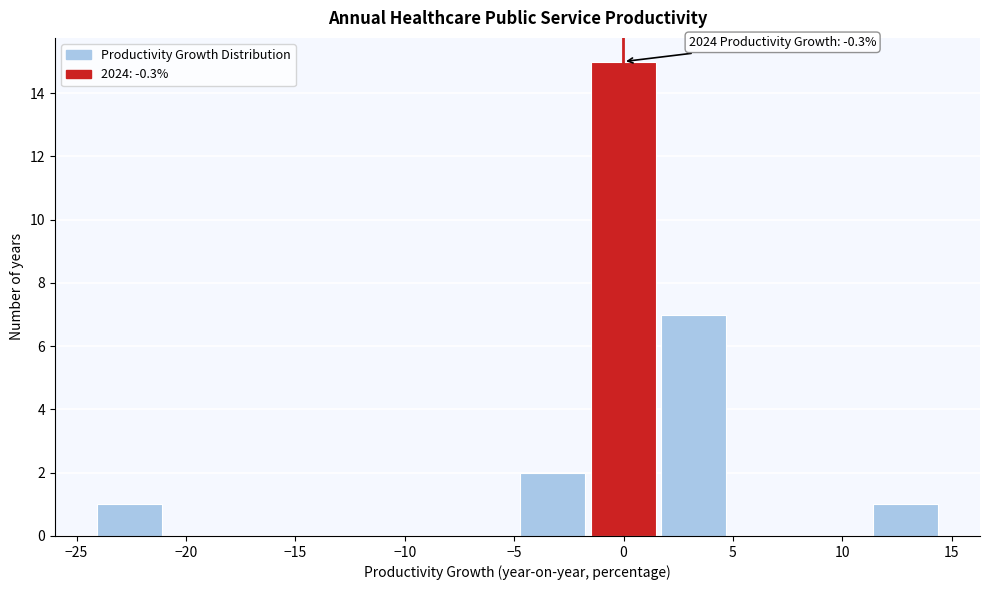

Which range on the x-axis has the tallest bar?

-1.5 to 1.5